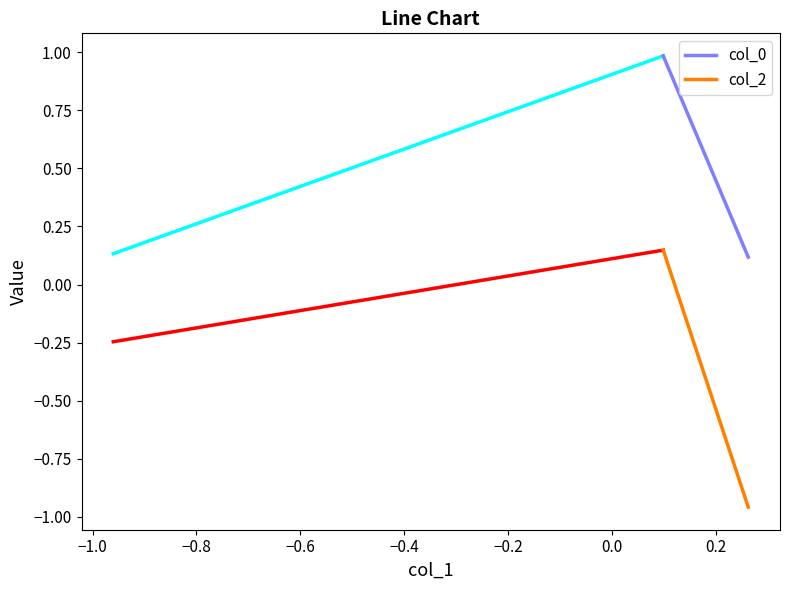

Which series has the widest spread of values?

col_2